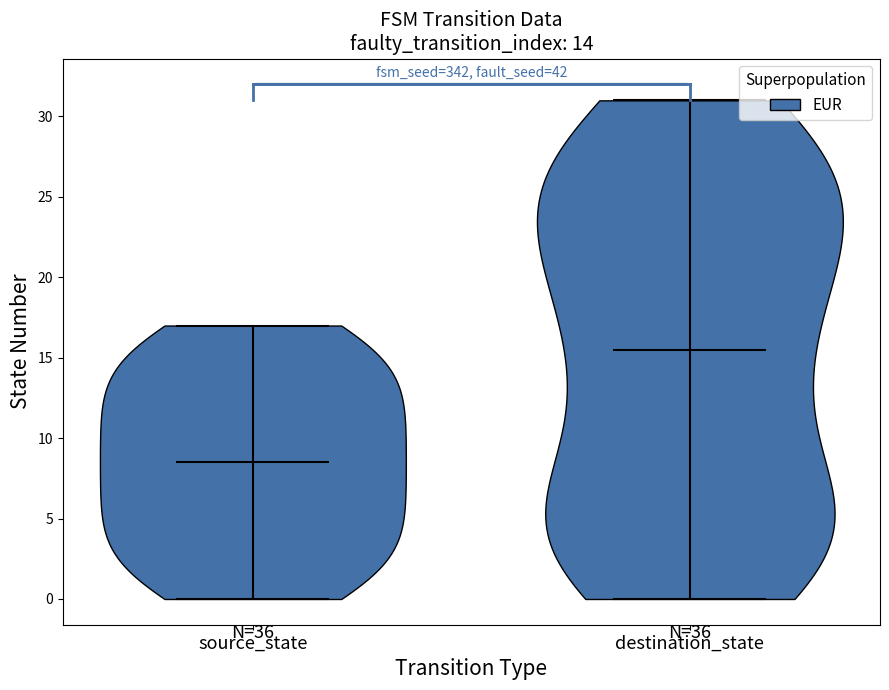

Reading left to right, read every violin against the y-axis: where its median line is, and the lowest and highest points it reaches. The values are not printed on the chart, so give them approximately, as read against the axis.

source_state: median line 8.5, lowest point 0.0, highest point 17.0
destination_state: median line 15.5, lowest point 0.0, highest point 31.0